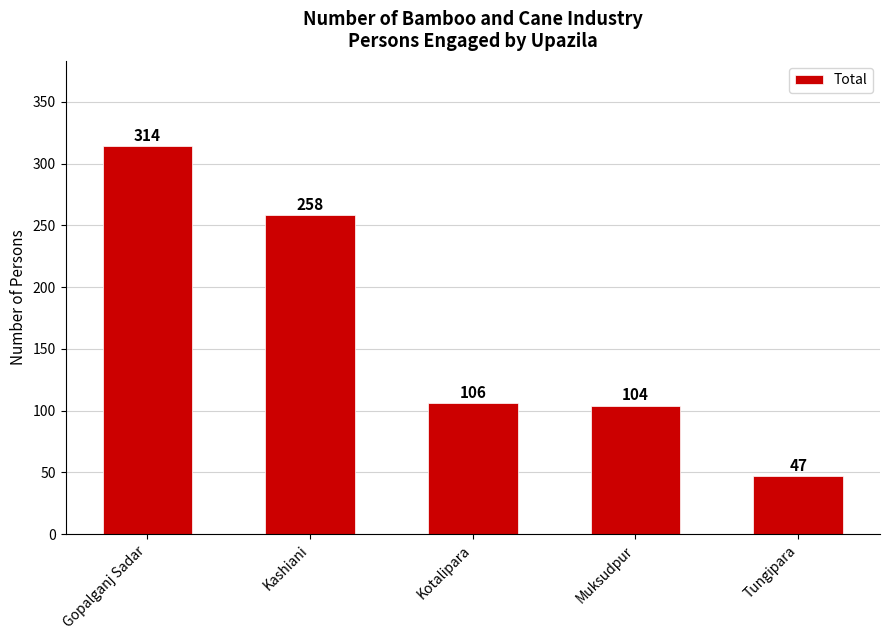

Reading left to right, extract all data points from this chart.

314	258	106	104	47